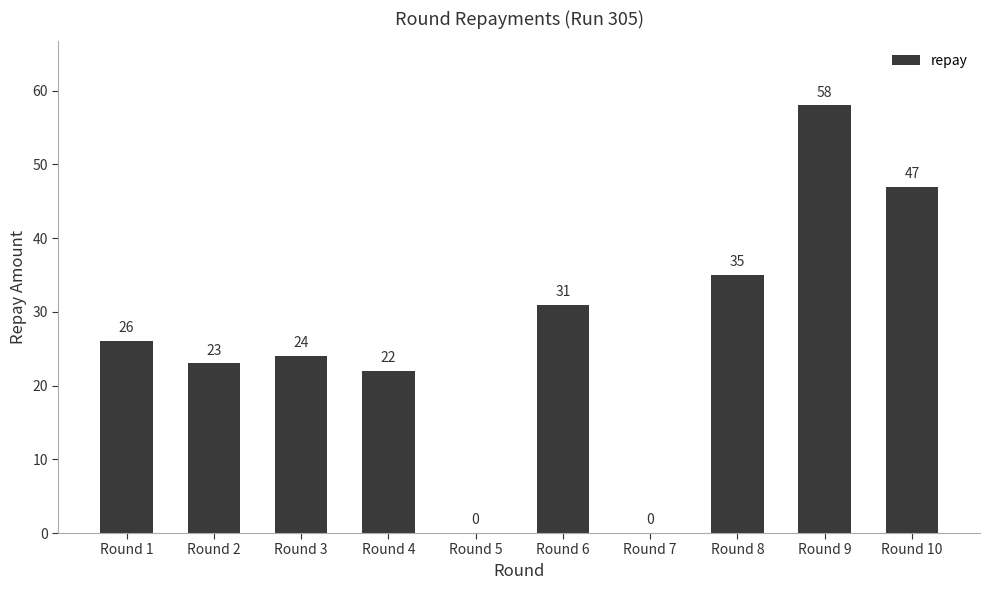

At which category does the chart reach its peak across all series?

Round 9